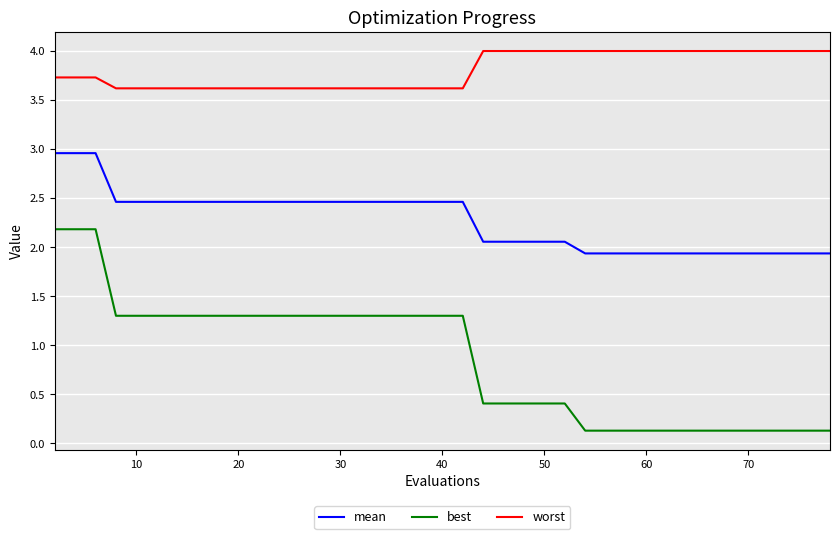

Does the chart display data point markers on the line(s)?

No